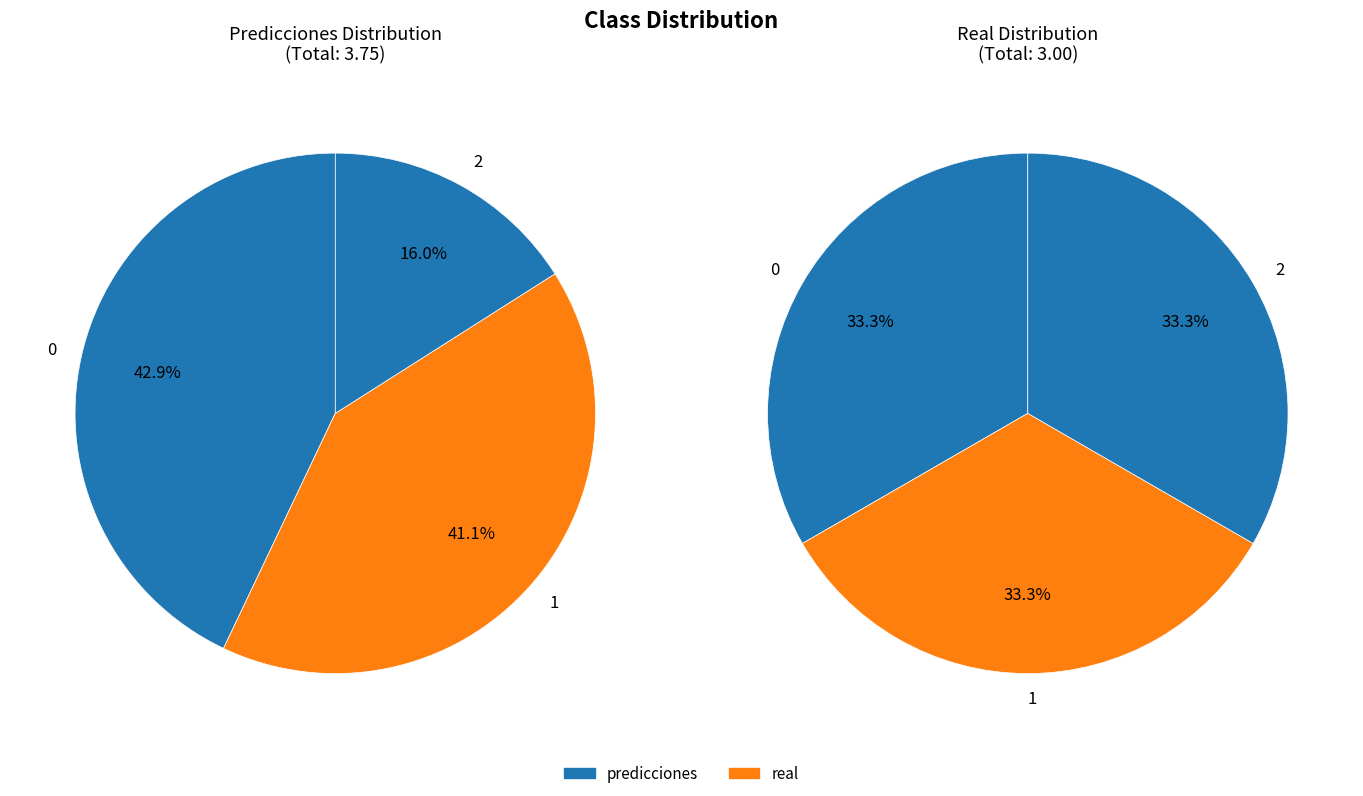

Is the sum of 0 and 1 greater than half?

Yes